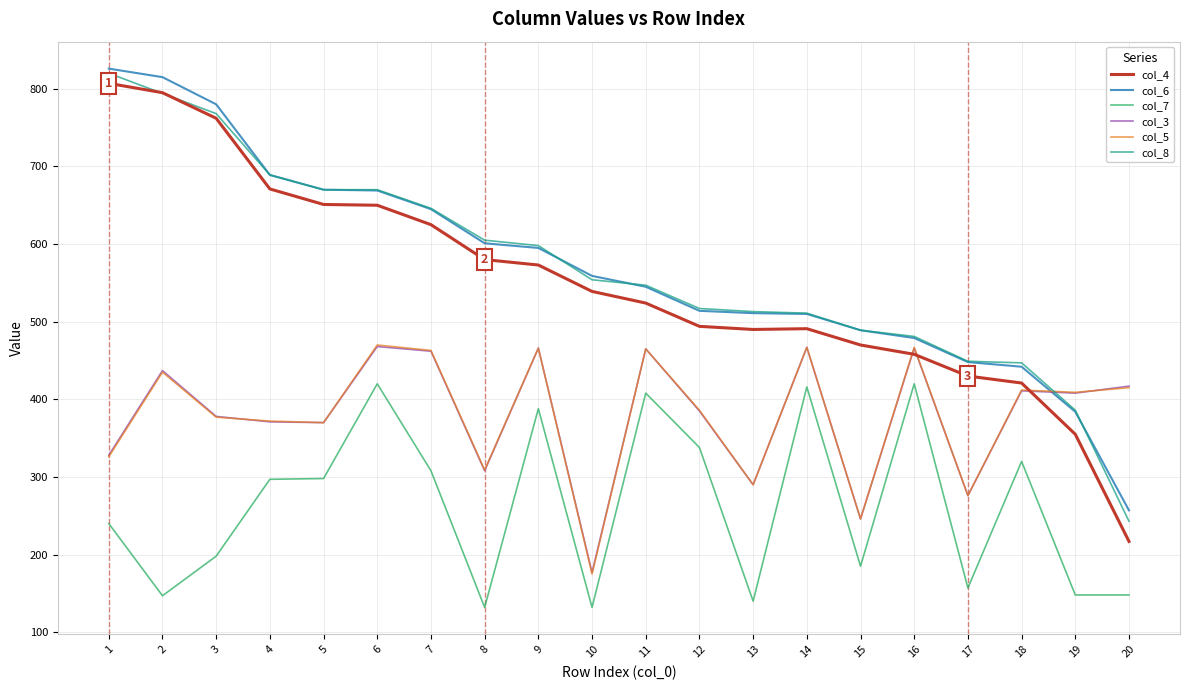

What is the lowest value of the col_5 series?

175